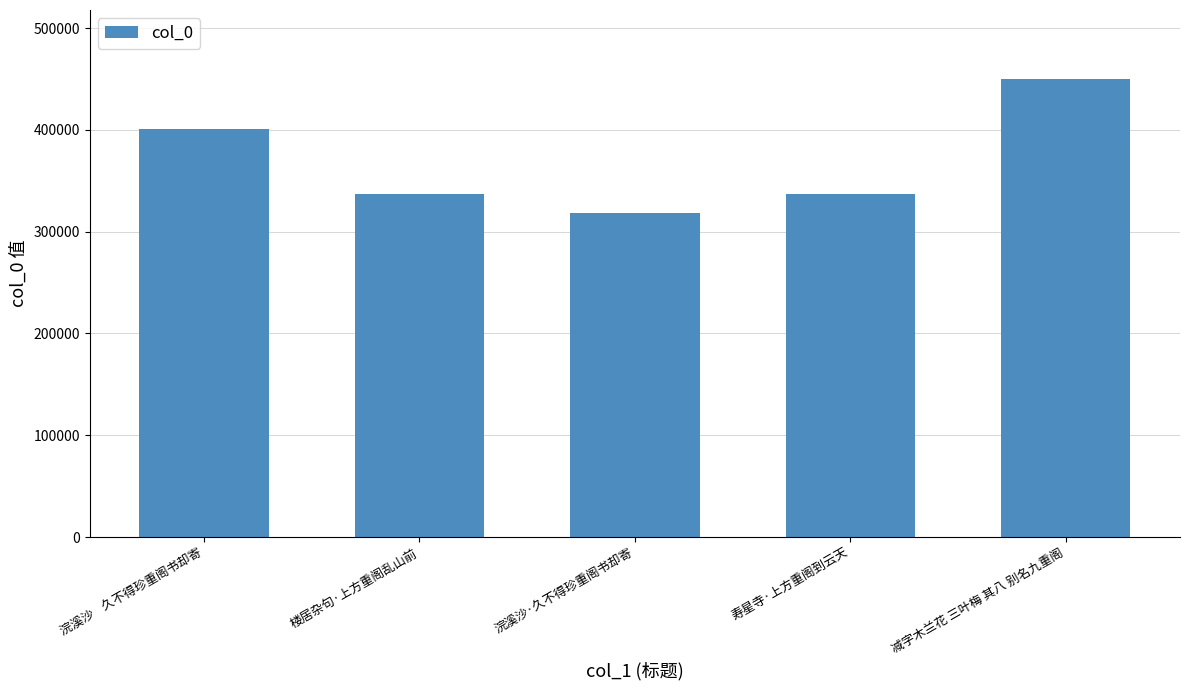

What is the sum of the values at 寿星寺·上方重阁到云天 and 楼居杂句·上方重阁乱山前?

674330